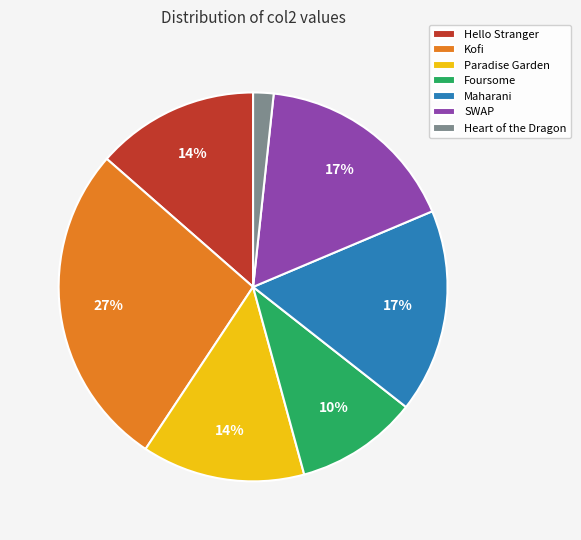

Count the number of slices in the pie.

7